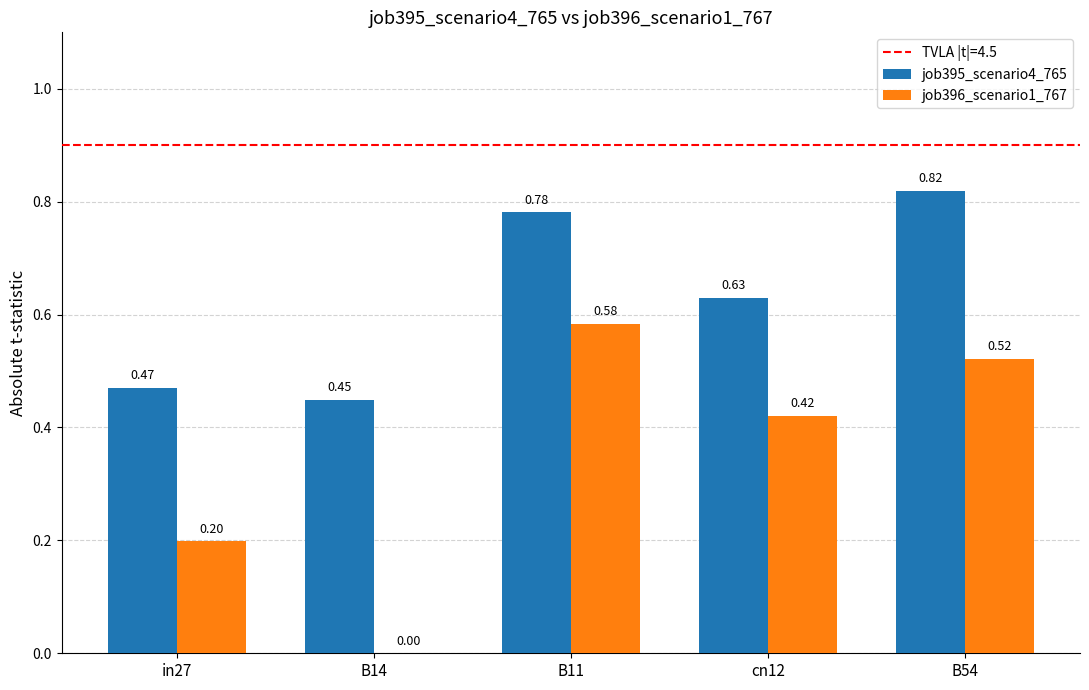

How many groups of bars are there?

5